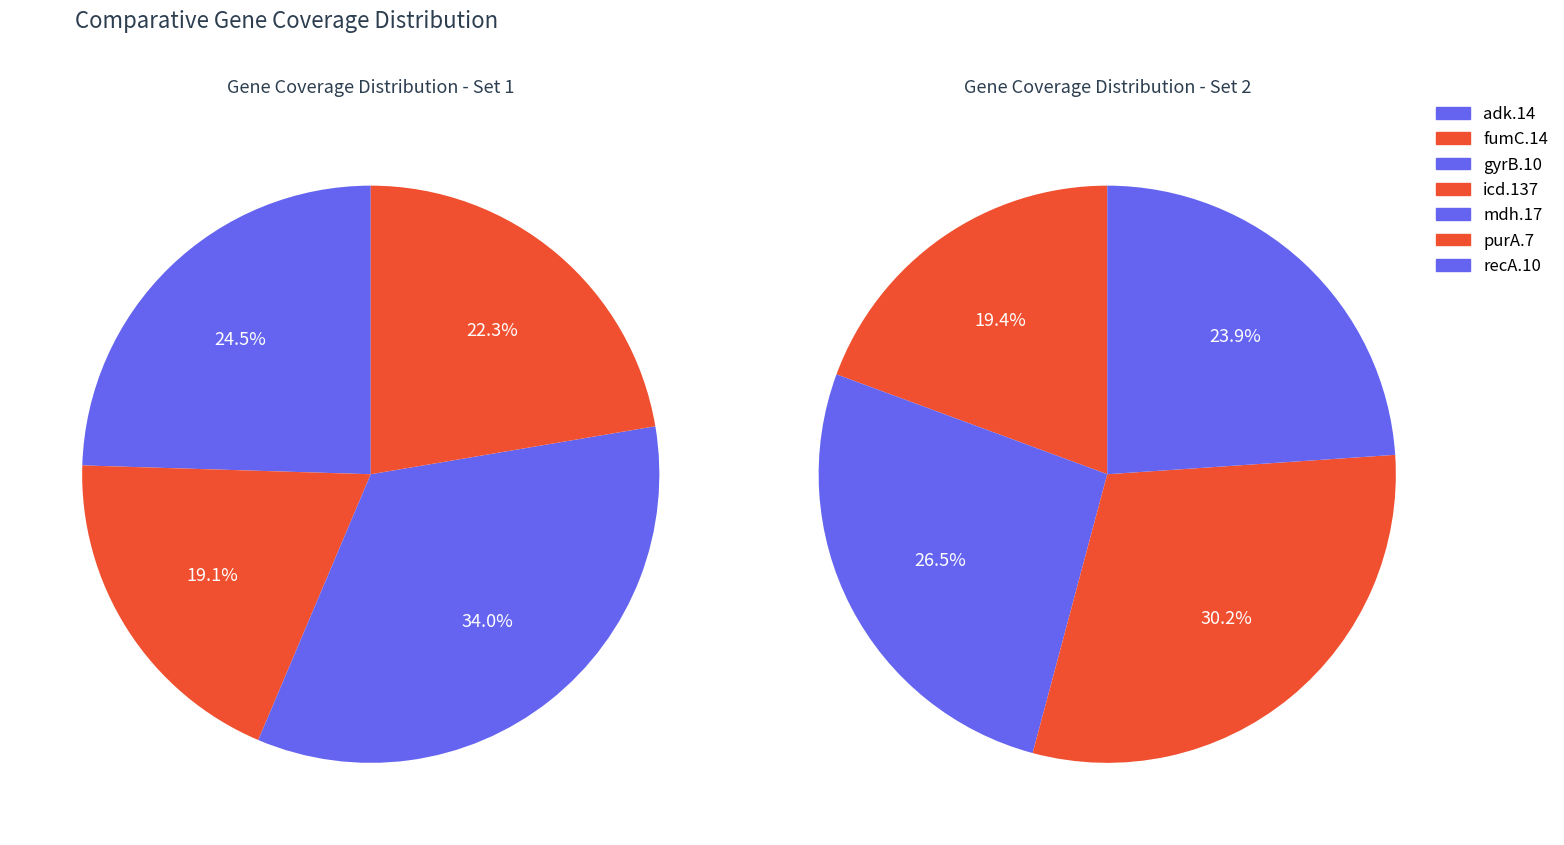

What is the ratio of the value at mdh.17 to the value at fumC.14?

1.6